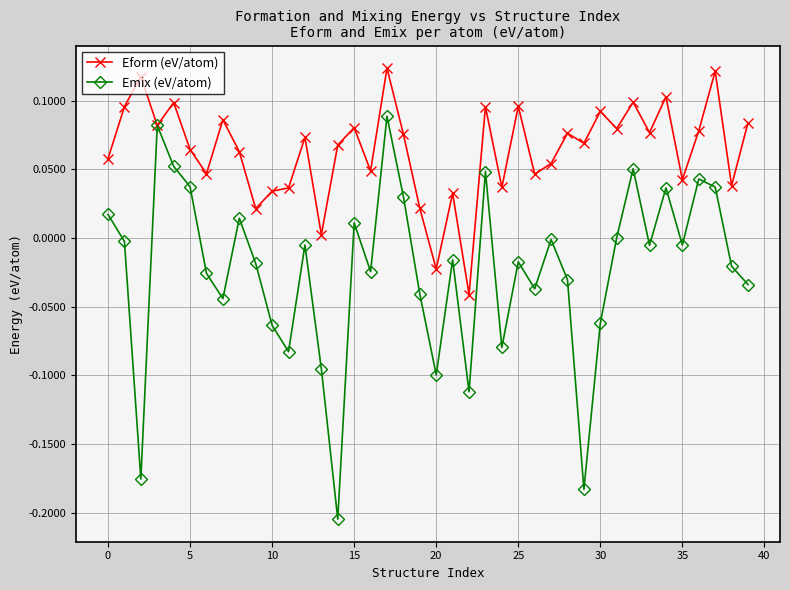

True or false: Emix (eV/atom) has more than 2 points higher than both neighbors.

True